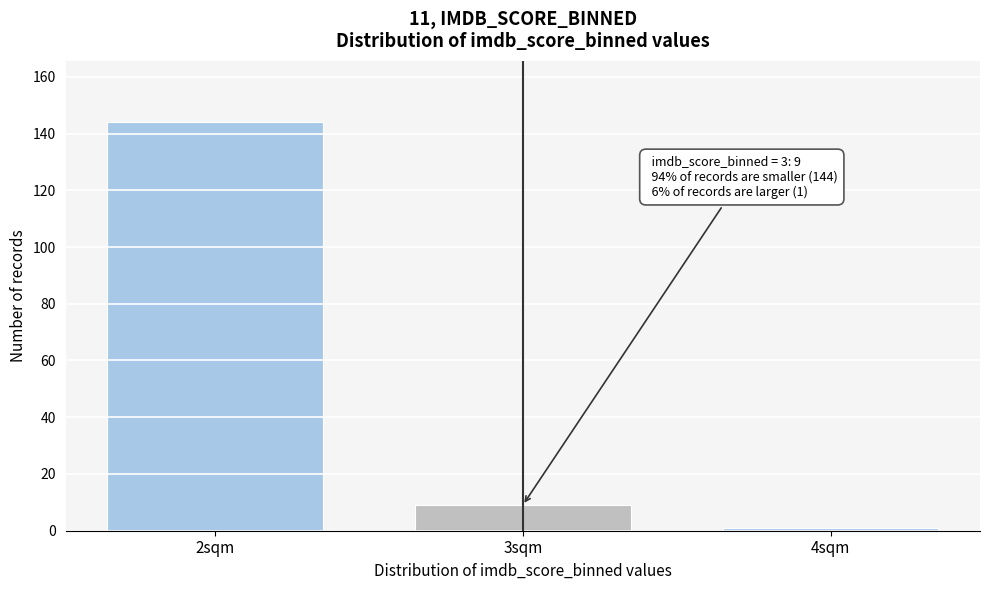

Reading left to right, what are all the values shown in this chart?

2sqm=144	3sqm=9	4sqm=1